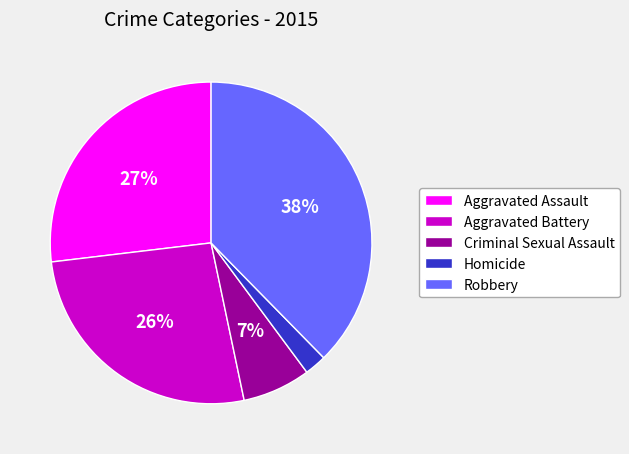

Count the number of slices in the pie.

5